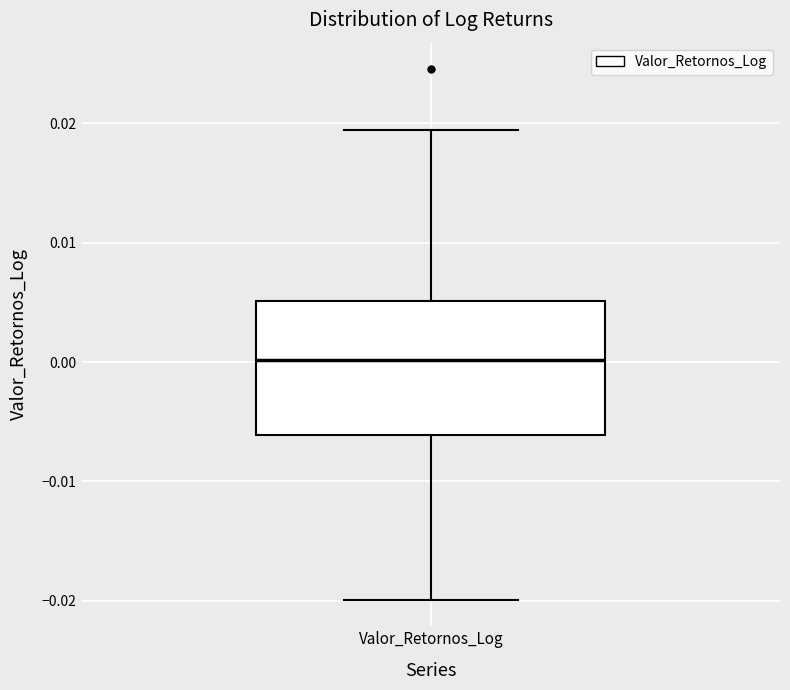

Transcribe this box plot: give where the median line is, the range the box spans, and where the two whiskers end, as read against the y-axis. The values are not printed on the chart, so give them approximately, as read against the axis.

median 0.000, box -0.006 to 0.005, whiskers -0.020 to 0.019